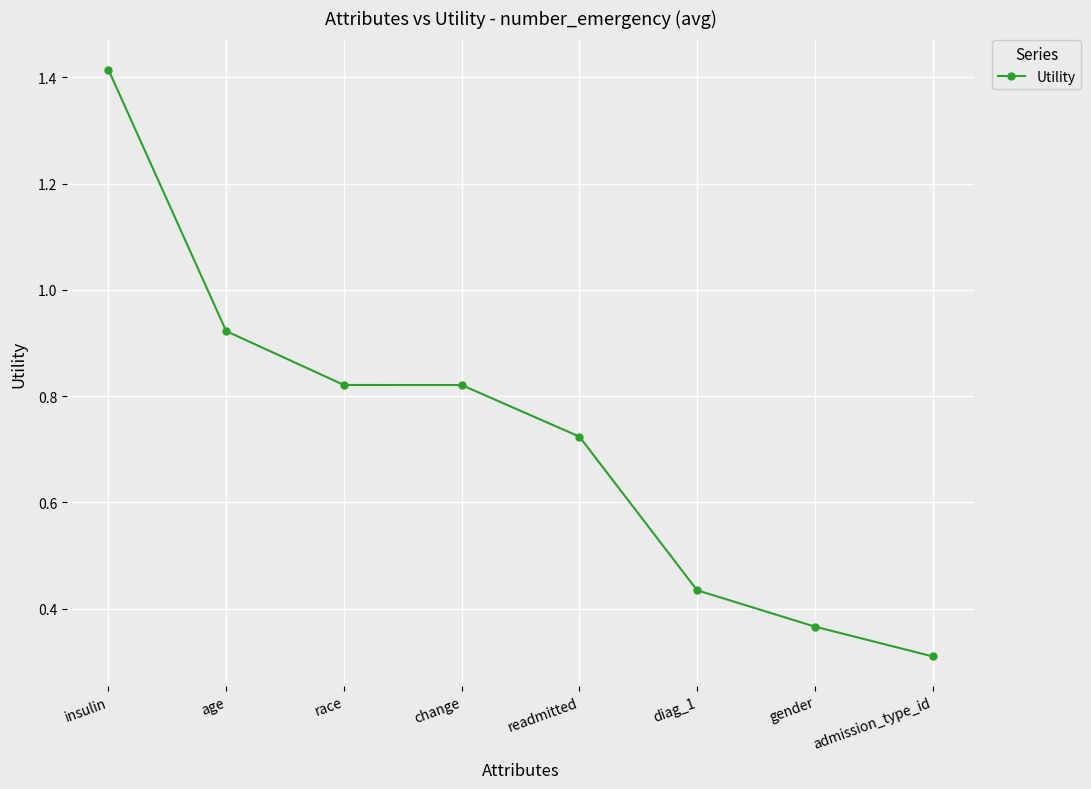

What is the value of the 8th point from the left?

0.3